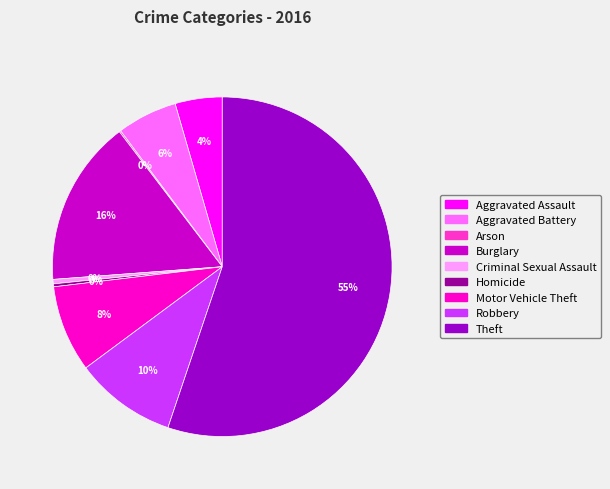

The Robbery slice represents 23% of the pie. True or false?

False